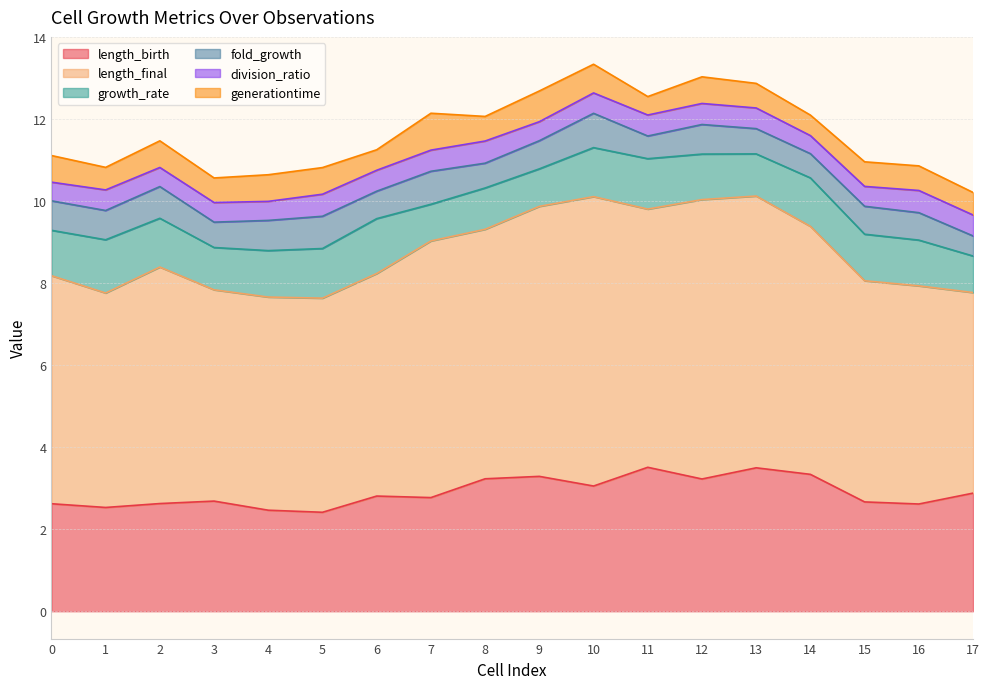

The generationtime series shows 0.9 at 7. True or false?

True